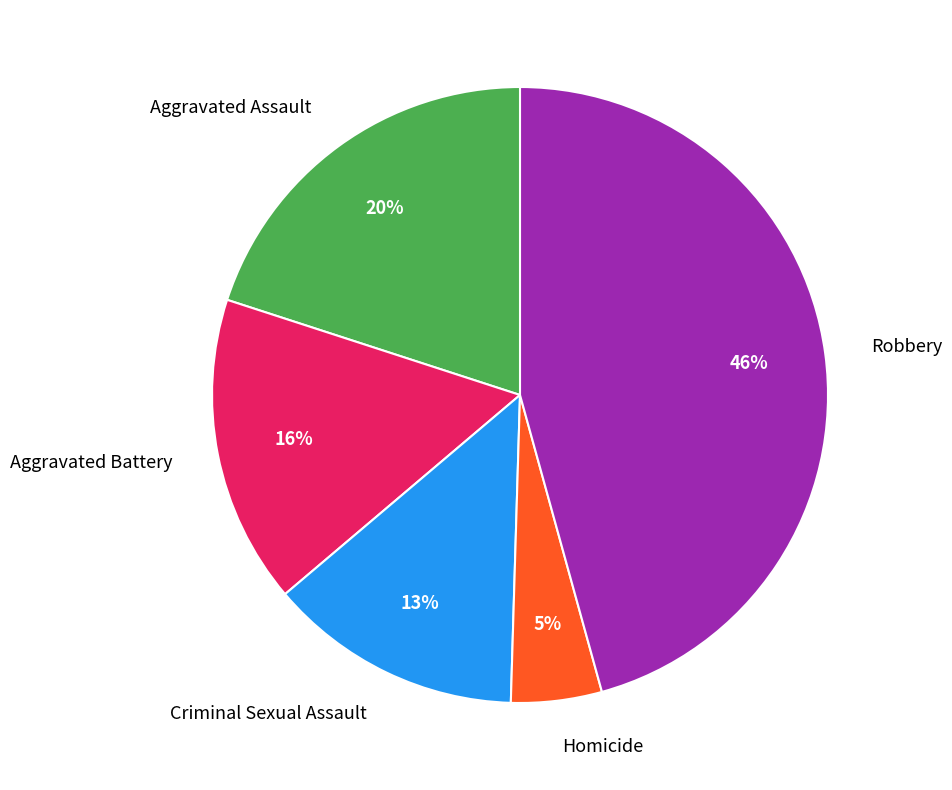

How many segments does this pie chart have?

5